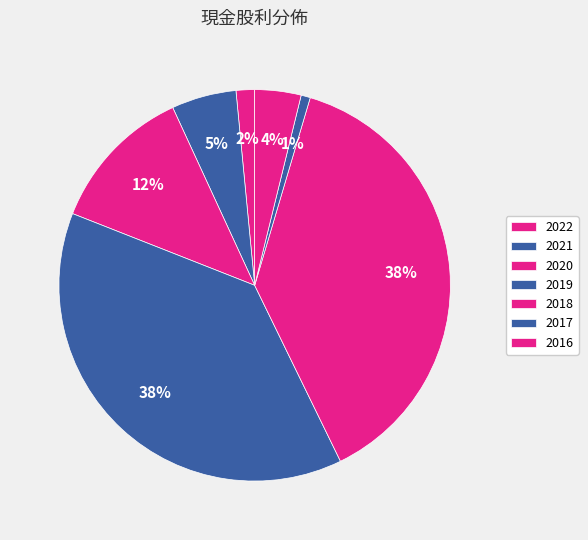

Count the number of slices in the pie.

7